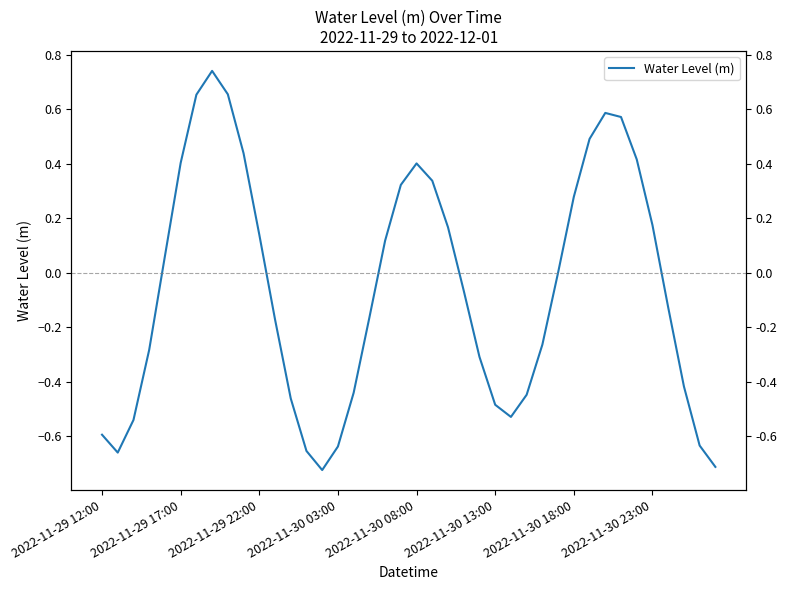

What is the difference between the second highest and second lowest values?

1.4